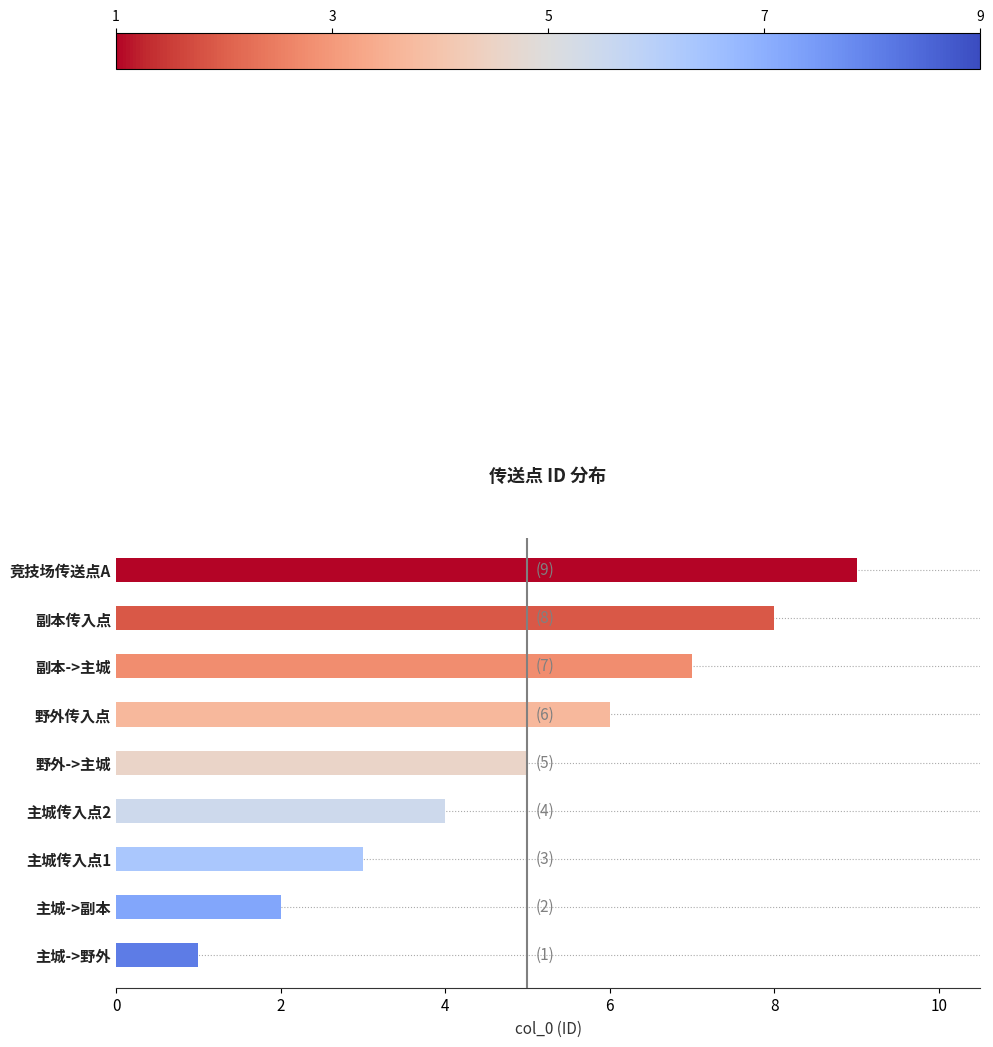

What is the change in value from 主城->野外 to 野外传入点?

+5